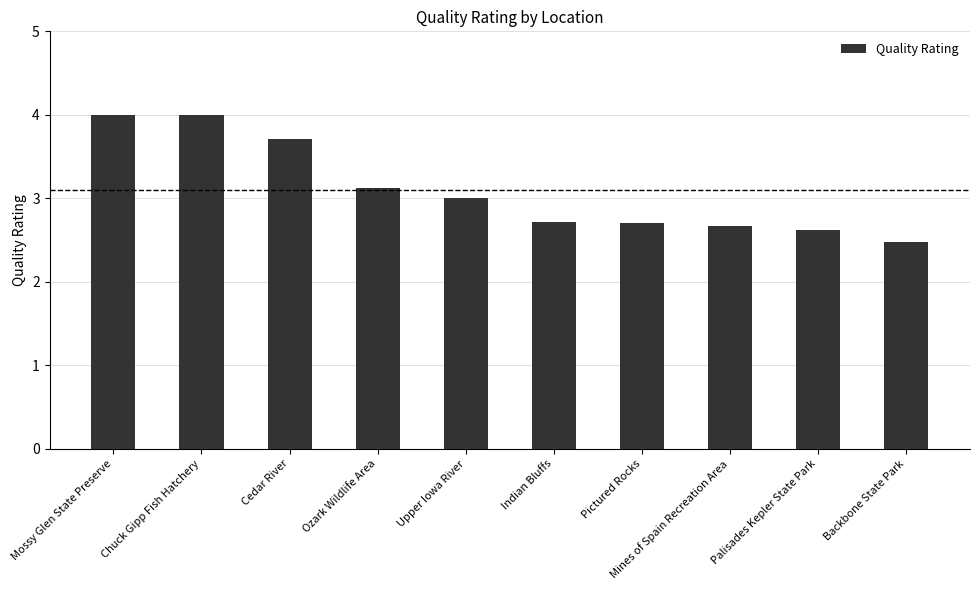

Count the number of categories in the chart.

10